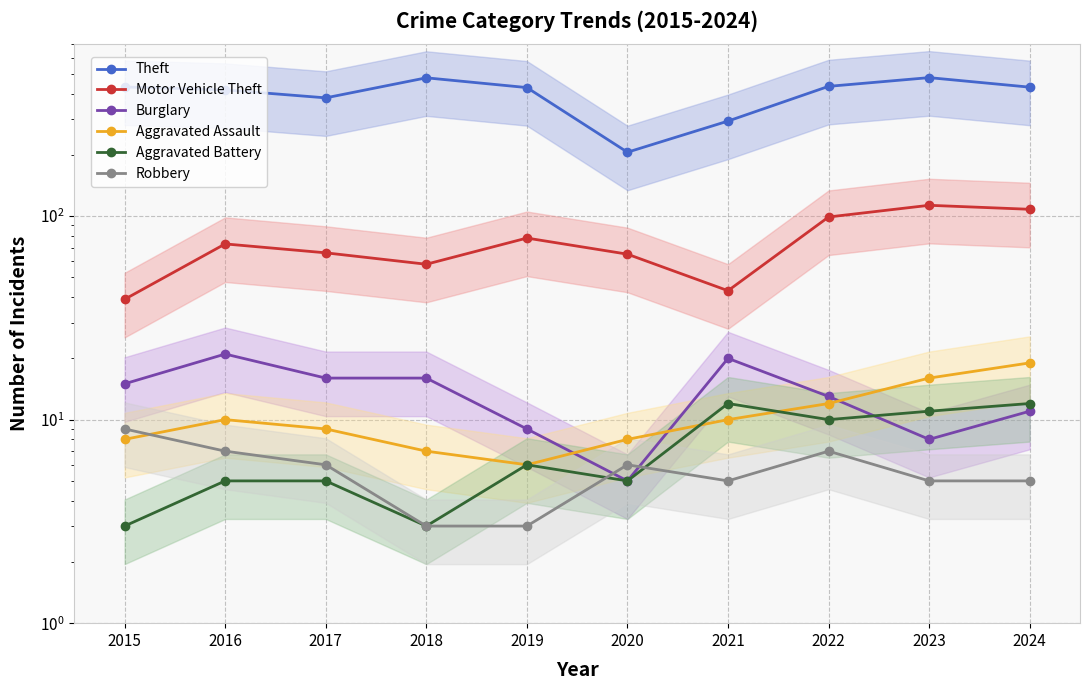

Reading left to right, what are all the values shown in this chart?

Theft: 431	417	381	478	428	206	293	434	479	430
Motor Vehicle Theft: 39	73	66	58	78	65	43	99	113	108
Burglary: 15	21	16	16	9	5	20	13	8	11
Aggravated Assault: 8	10	9	7	6	8	10	12	16	19
Aggravated Battery: 3	5	5	3	6	5	12	10	11	12
Robbery: 9	7	6	3	3	6	5	7	5	5